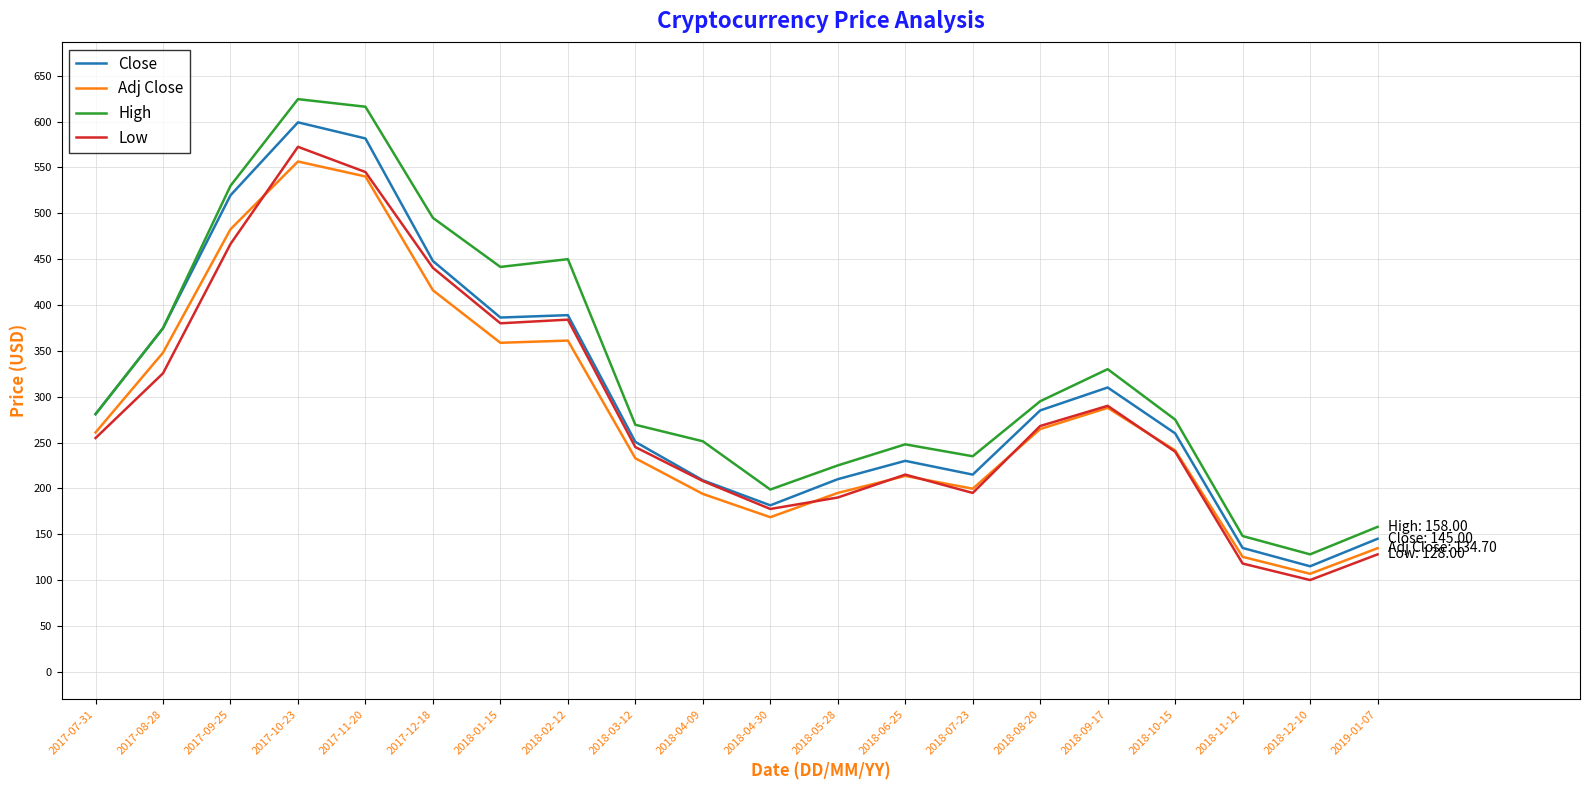

At which category is the sum across all series the highest?

2017-10-23